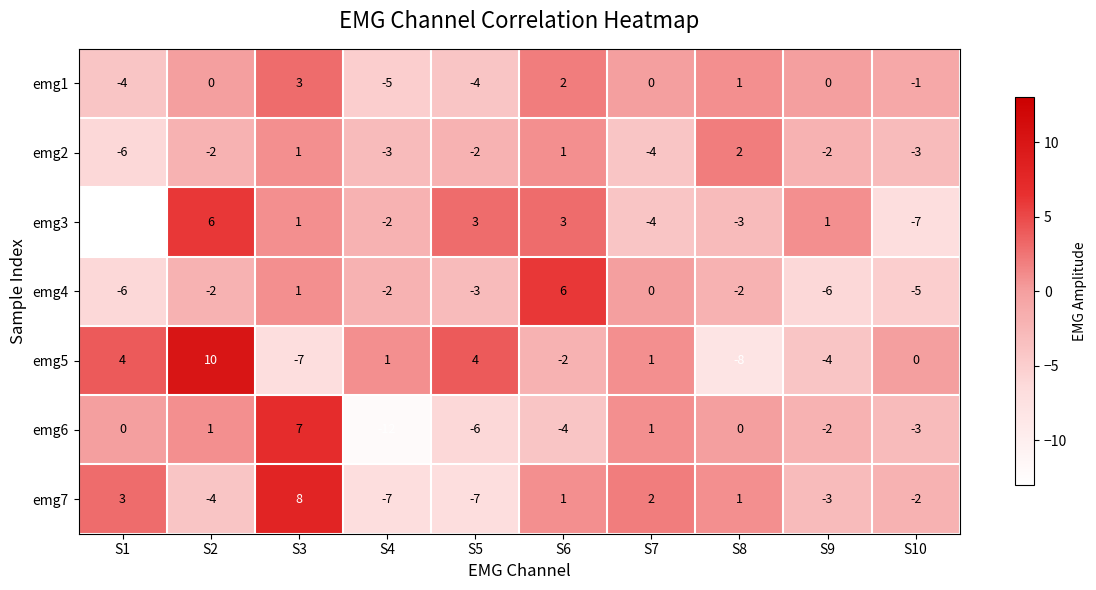

Count the number of data series in this chart.

7